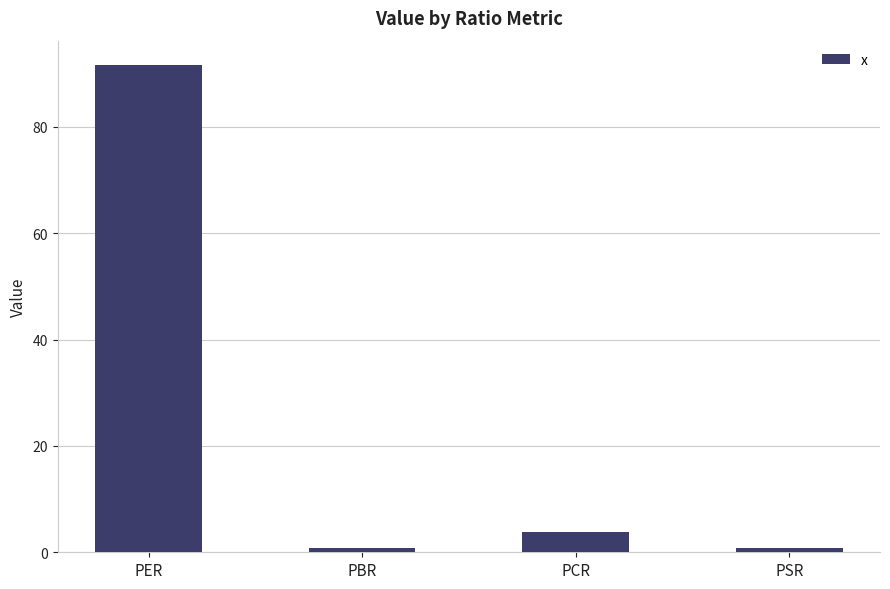

What is the label of the 2nd bar from the right?

PCR